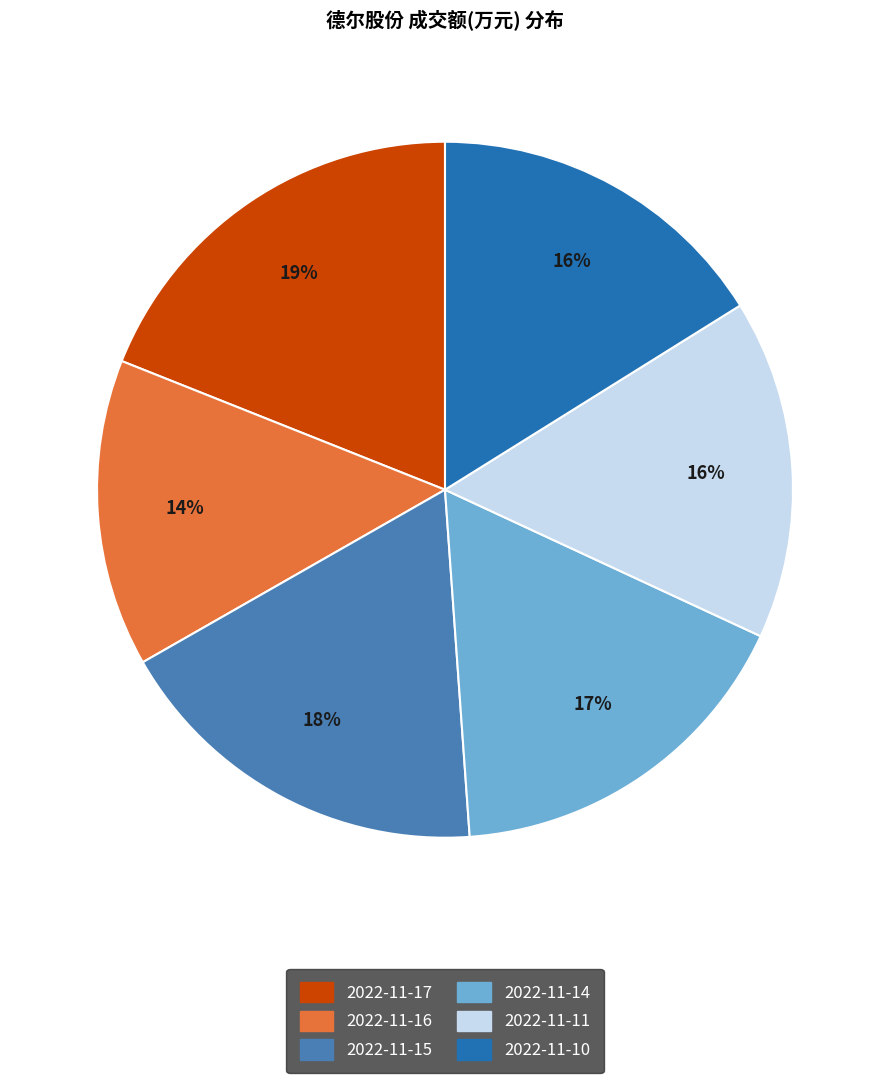

Do 2022-11-15 and 2022-11-17 together represent more than half of the pie?

No